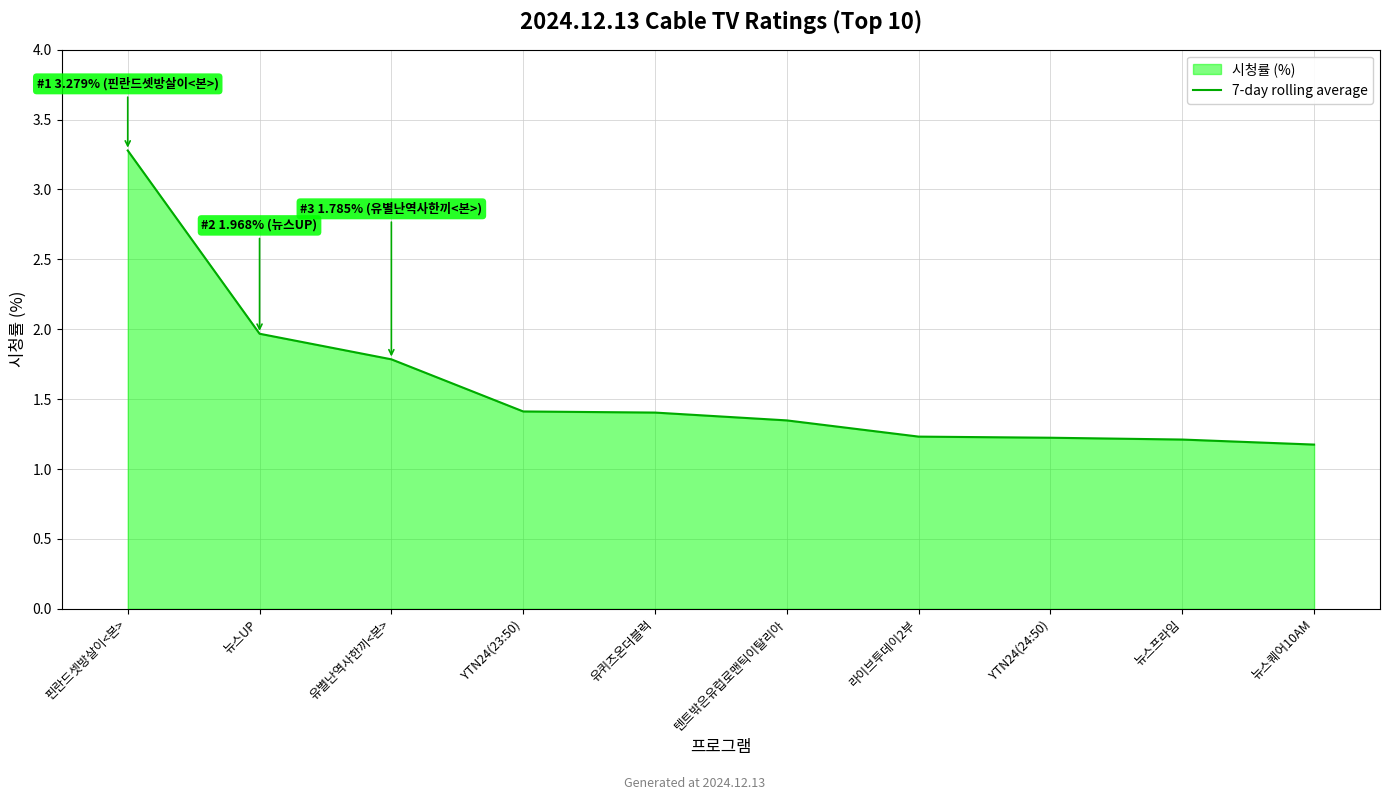

What is the change in value from 뉴스UP to YTN24(24:50)?

-0.7